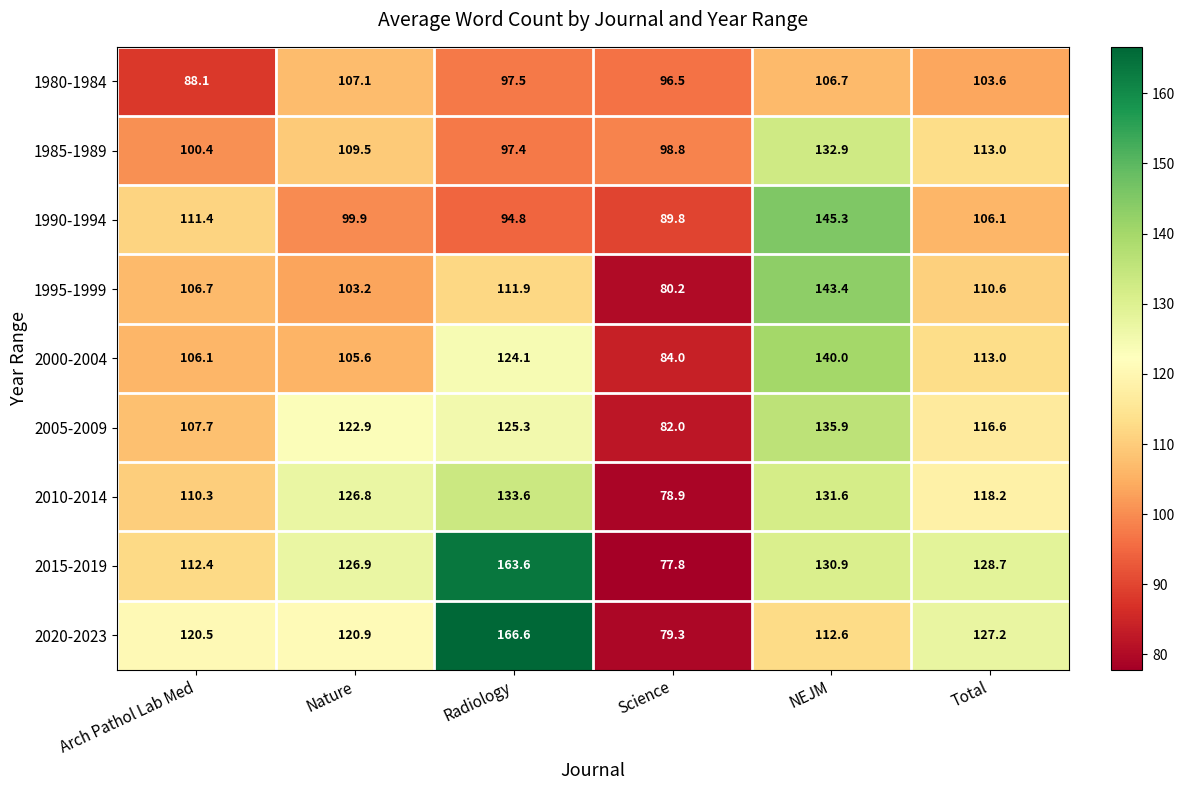

Is it true that 2015-2019 equals 126.9 at Nature?

True